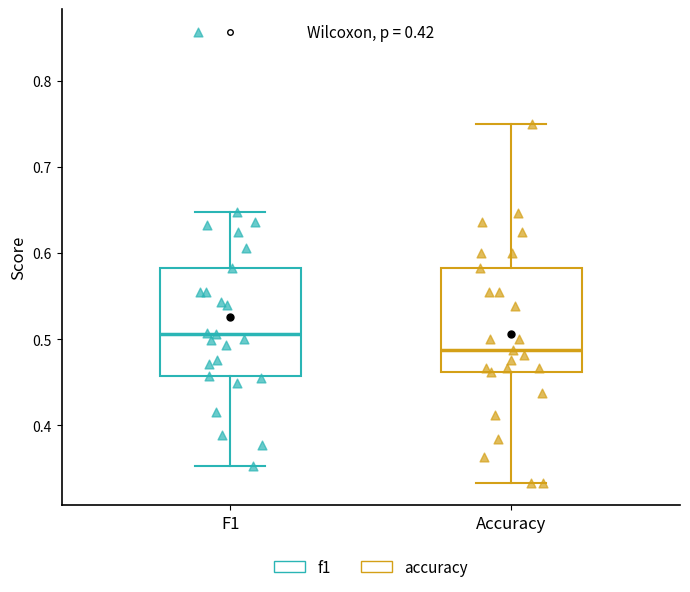

Where does the lower whisker of the box for F1 end on the y-axis? The values are not printed on the chart, so give them approximately, as read against the axis.

0.35